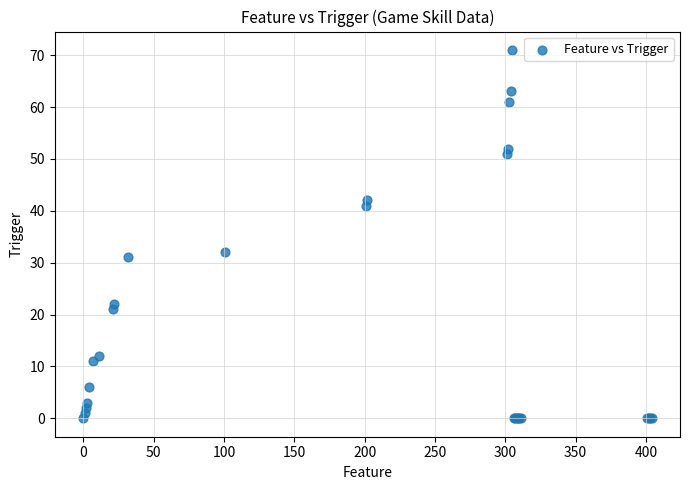

What Y value in the scatter plot is closest to 35?

32